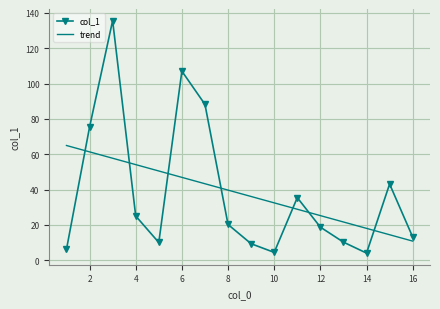

What is the difference between the maximum and minimum values in the col_1 series?

131.6